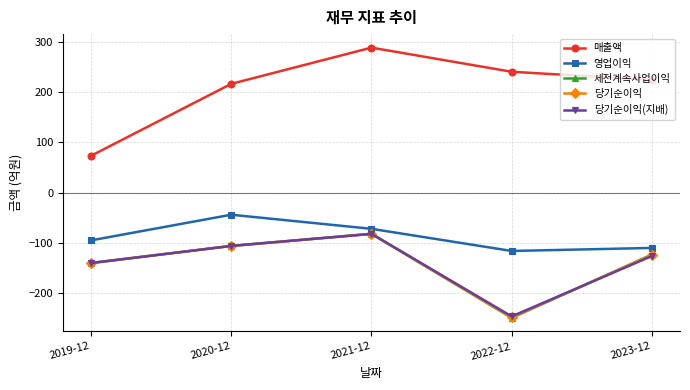

Rank the categories by 영업이익 value from highest to lowest.

2020-12, 2021-12, 2019-12, 2023-12, 2022-12